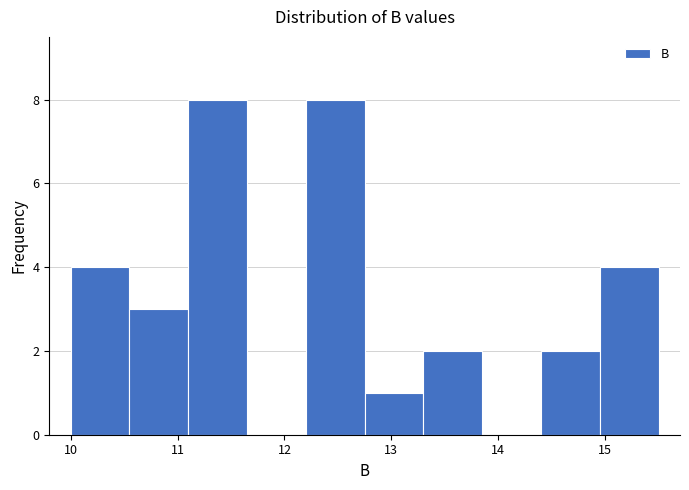

How tall is the bar that spans 11.10 to 11.65 on the x-axis? Neither the bar edges nor the heights are printed on the chart, so give them approximately, as read against the axes.

8